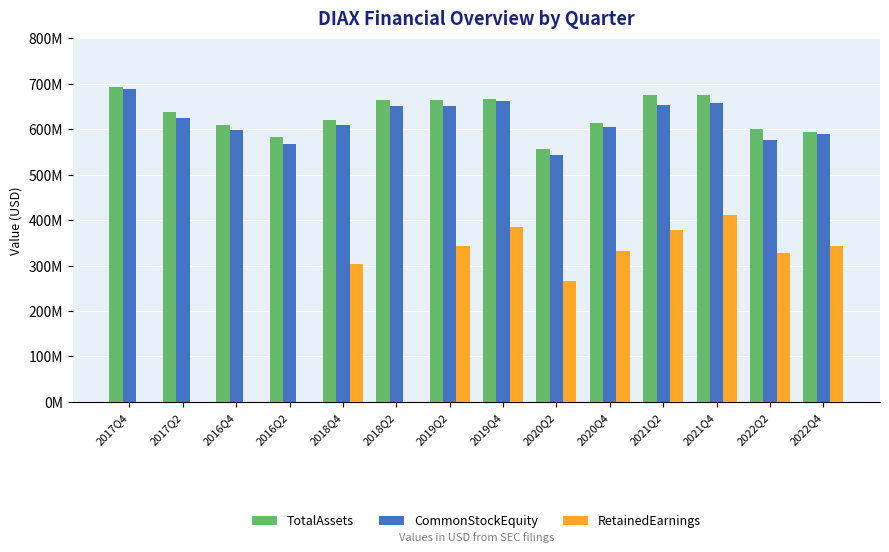

How many bars are there in each group?

3